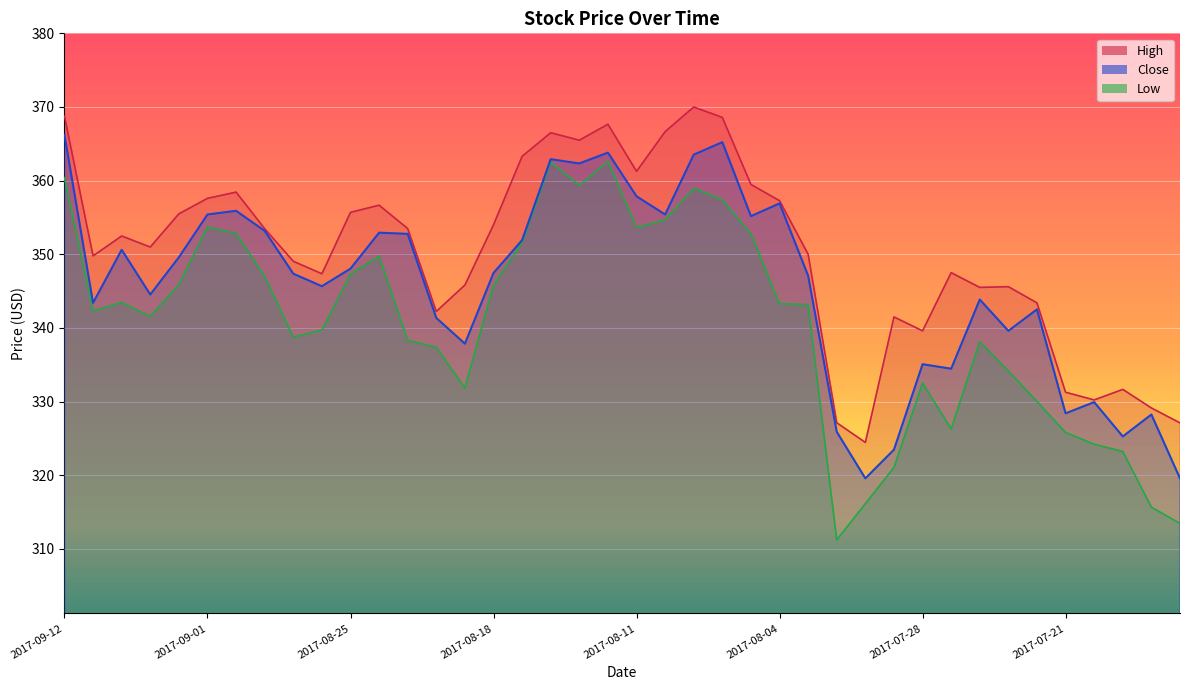

What is the difference between the highest and lowest values at 2017-08-04?

14.0